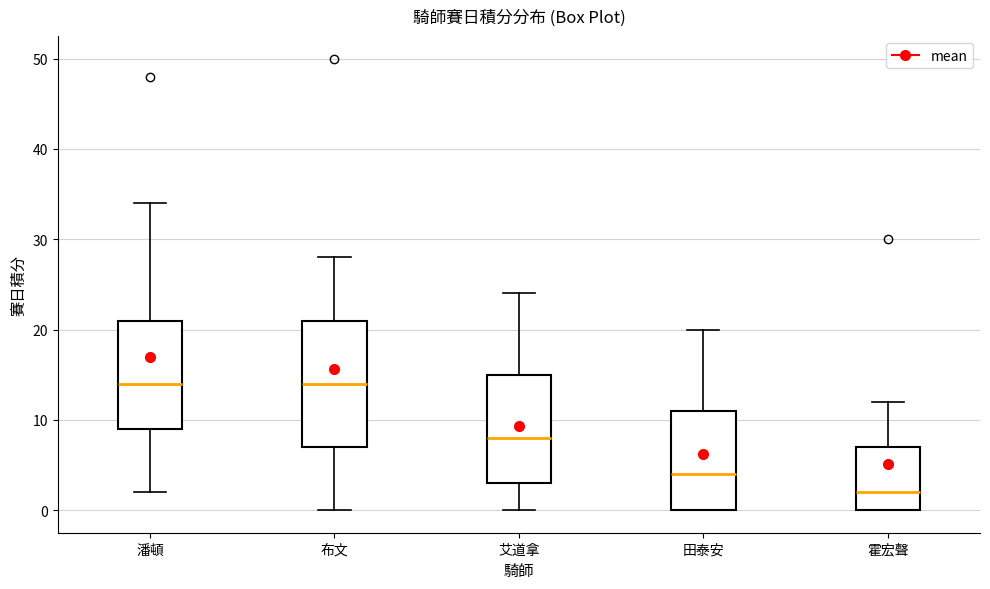

Reading left to right, read every box against the y-axis: the position of its median line, the range the box covers, and the ends of its whiskers. The values are not printed on the chart, so give them approximately, as read against the axis.

潘頓: median 14, box 9 to 21, whiskers 2 to 34
布文: median 14, box 7 to 21, whiskers 0 to 28
艾道拿: median 8, box 3 to 15, whiskers 0 to 24
田泰安: median 4, box 0 to 11, whiskers 0 to 20
霍宏聲: median 2, box 0 to 7, whiskers 0 to 12